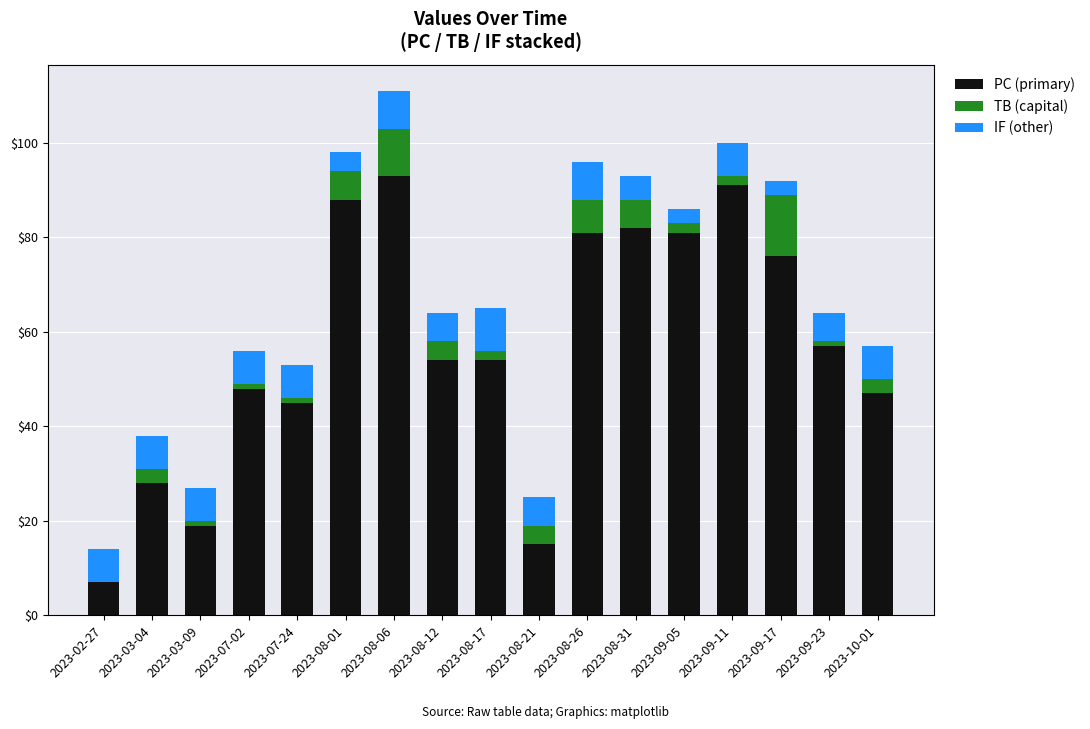

What is the maximum value for PC (primary)?

93